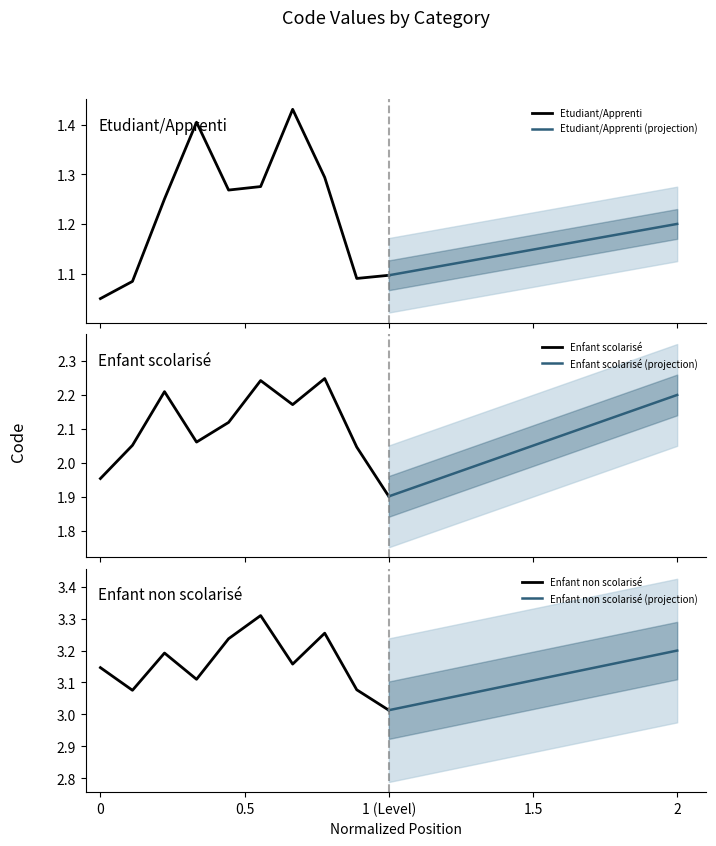

How many Etudiant/Apprenti (projection) values are between 1 and 2?

10